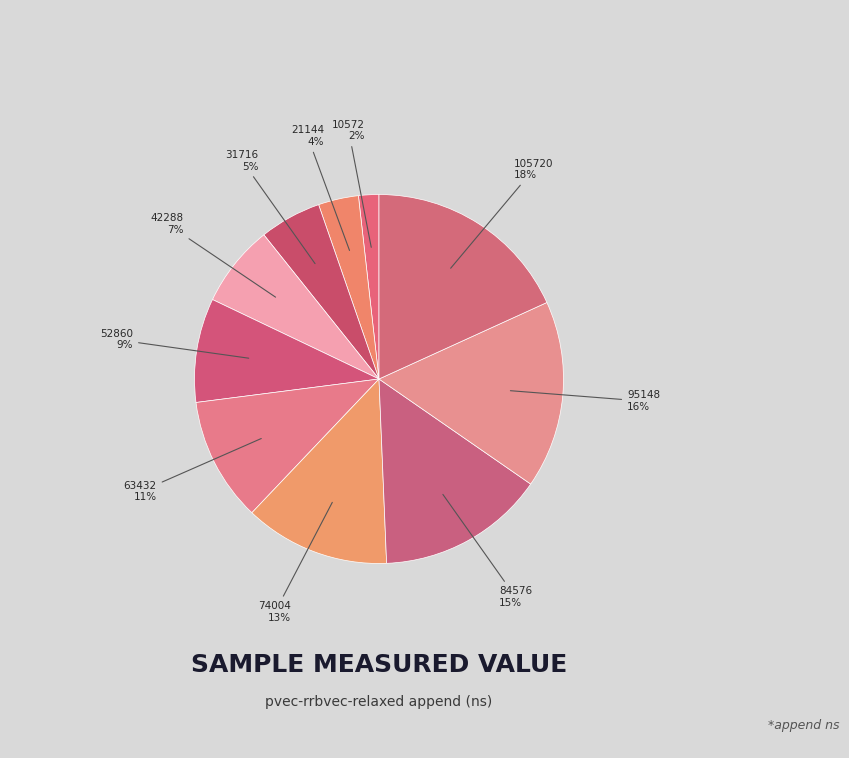

Does any single category account for the majority?

No